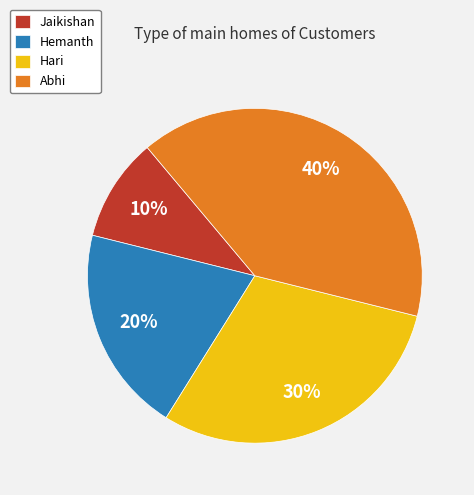

How many segments does this pie chart have?

4